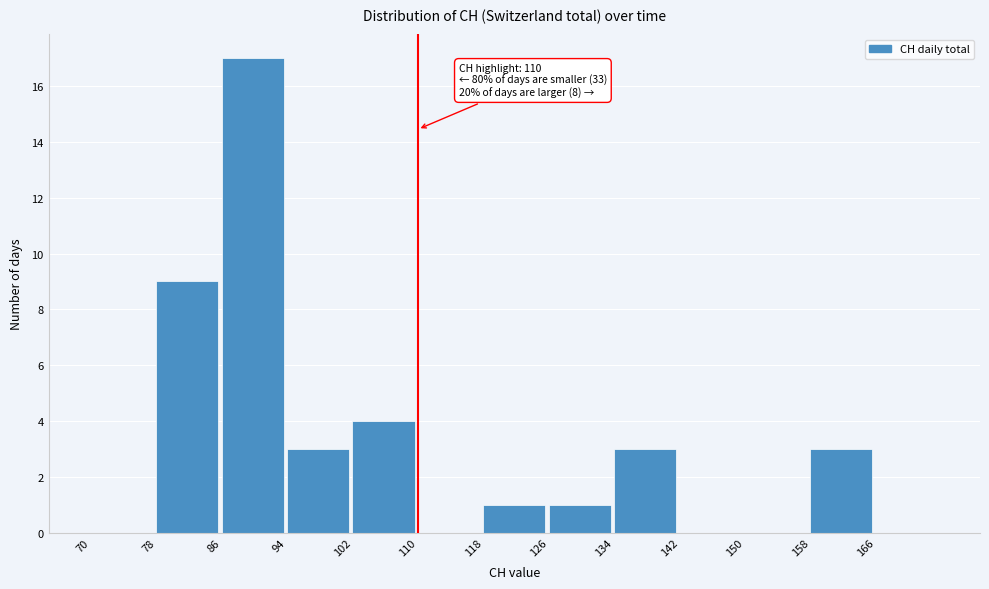

Which range on the x-axis has the tallest bar?

86 to 94